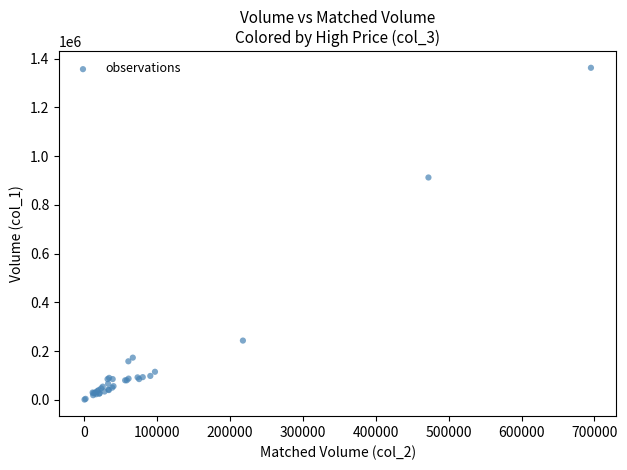

What Y value in the scatter plot is closest to 681500?

912000